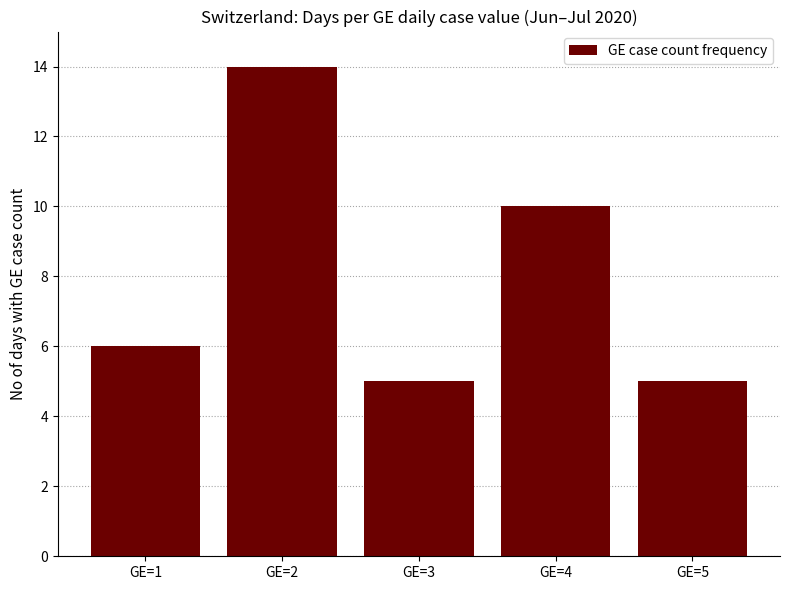

What is the change in value from GE=1 to GE=2?

+8